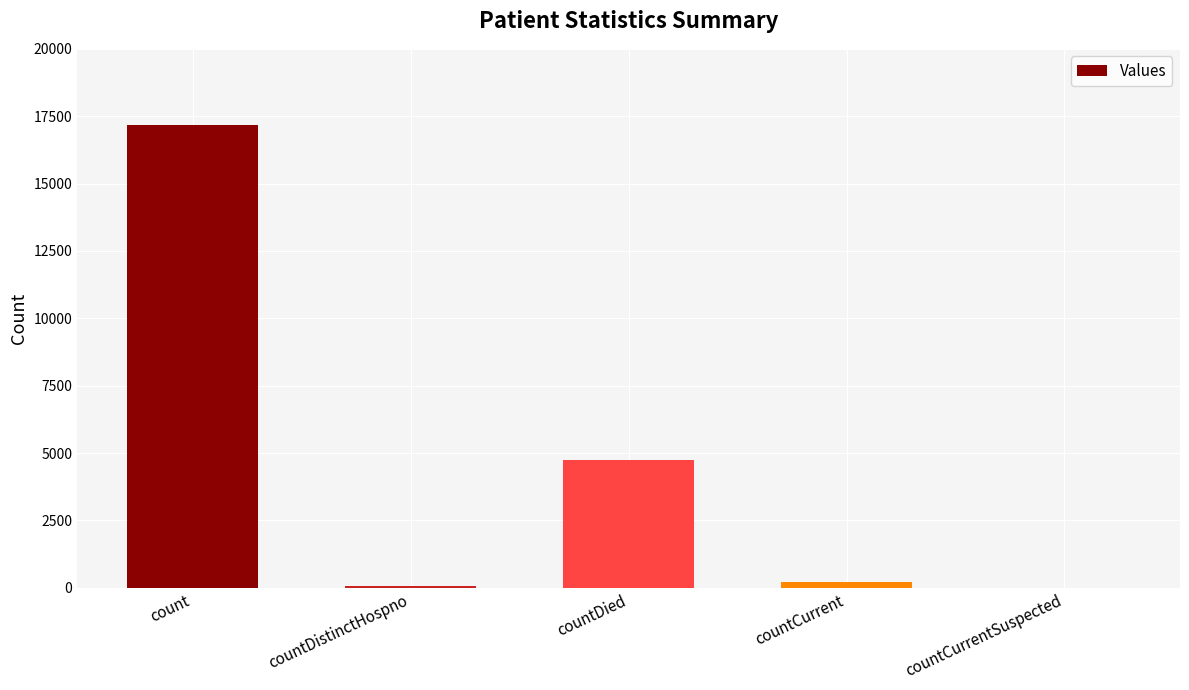

True or false: the data shows 8508 at countDied.

False